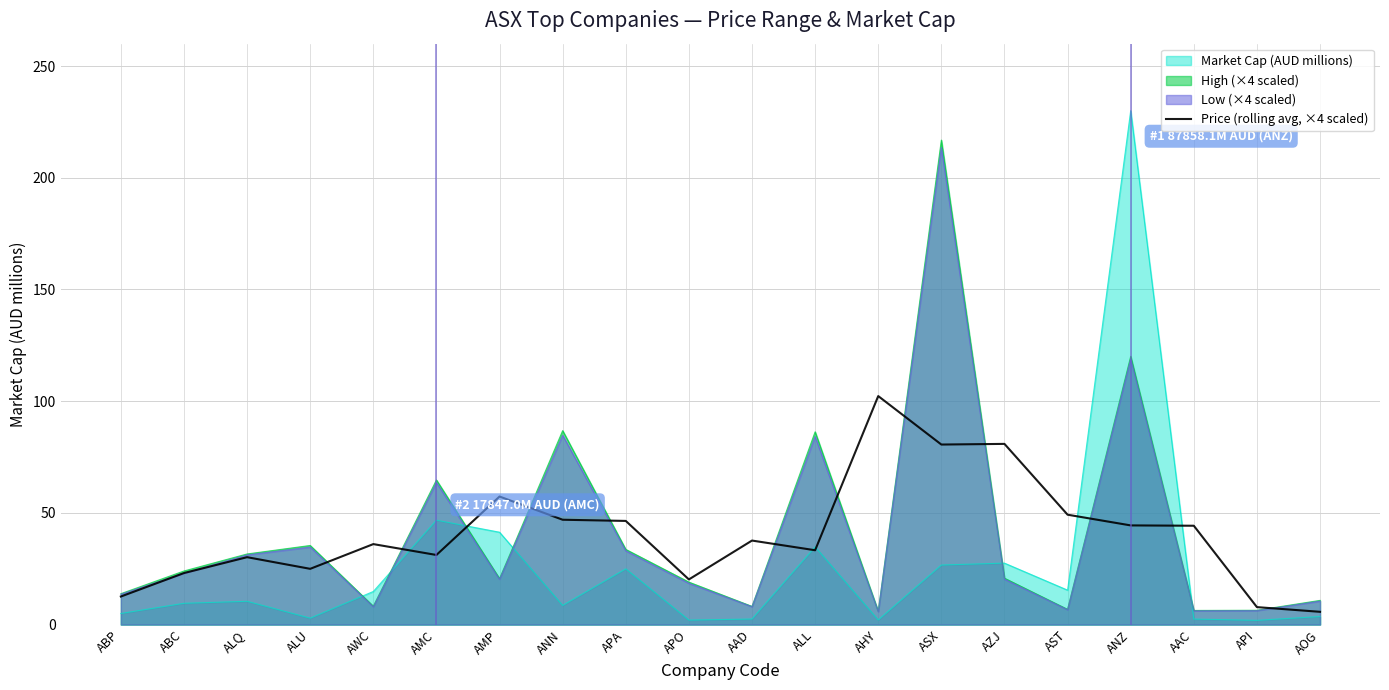

What is the label of the 6th point from the right?

AZJ